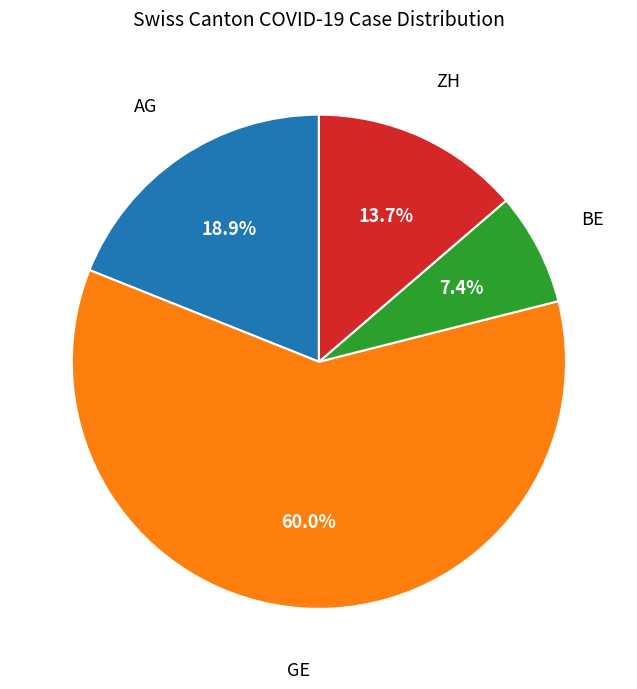

Does any single category account for the majority?

Yes